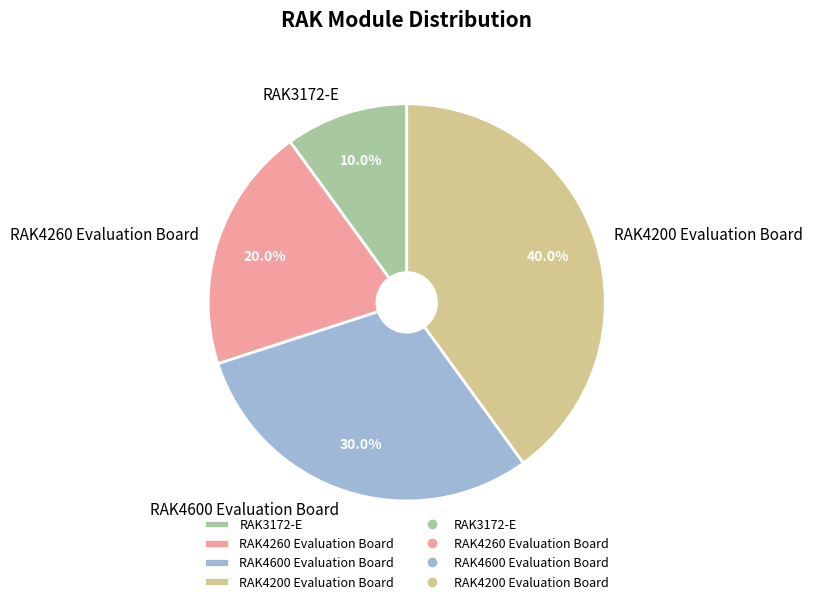

Count the number of slices in the pie.

4